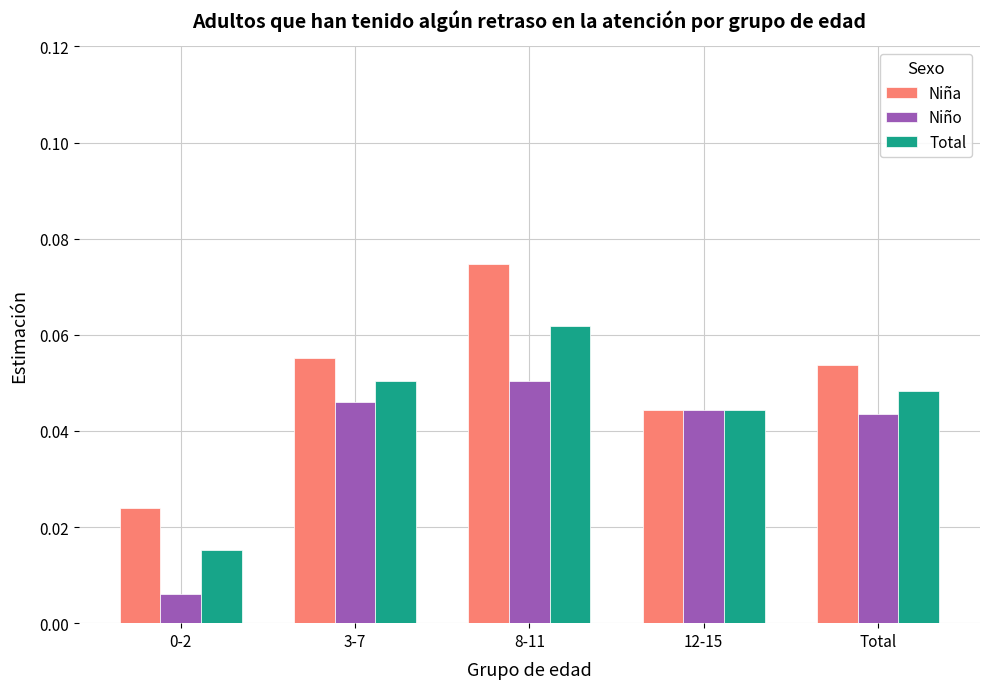

At which label does Niño reach its peak?

8-11